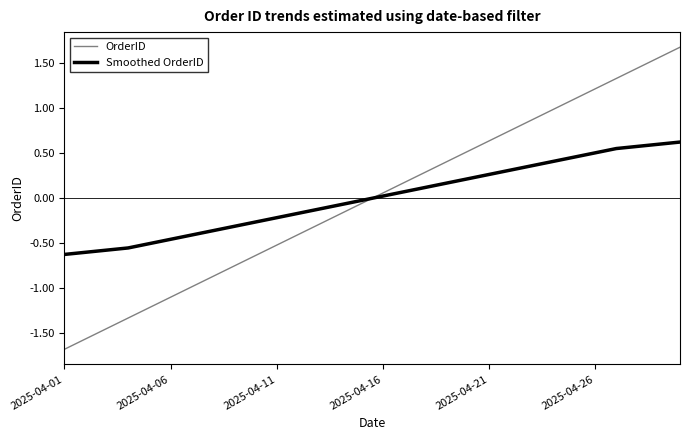

Which series has the widest spread of values?

OrderID